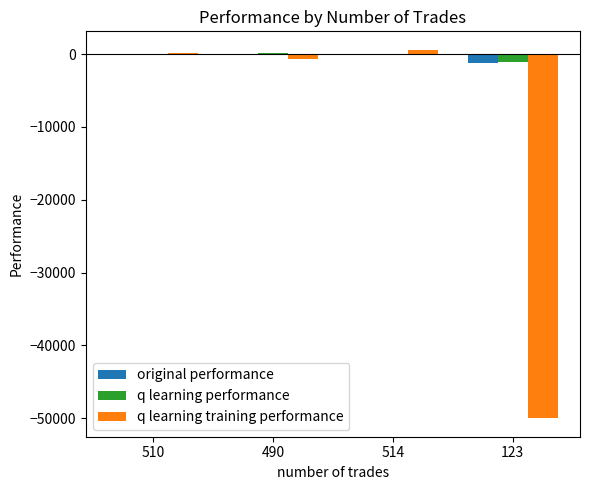

At which label does original performance first exceed 52?

510